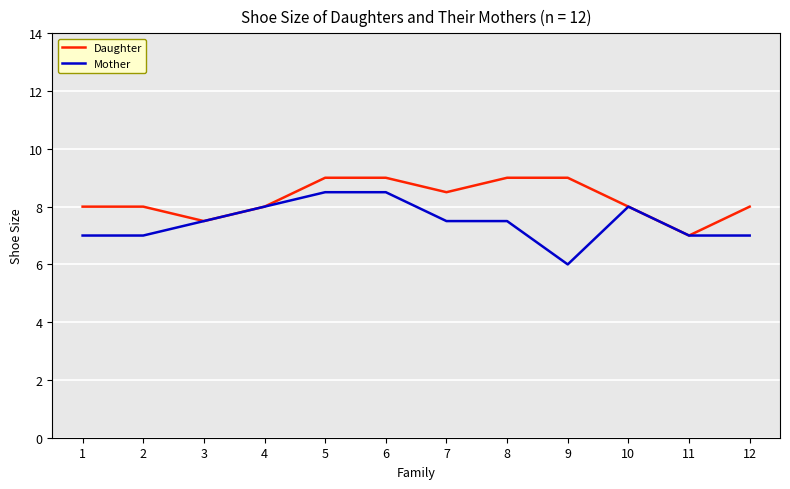

How many categories are shown in the chart?

12